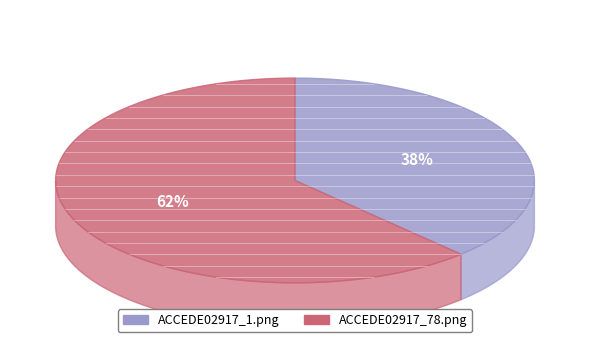

Which category accounts for the majority?

ACCEDE02917_78.png